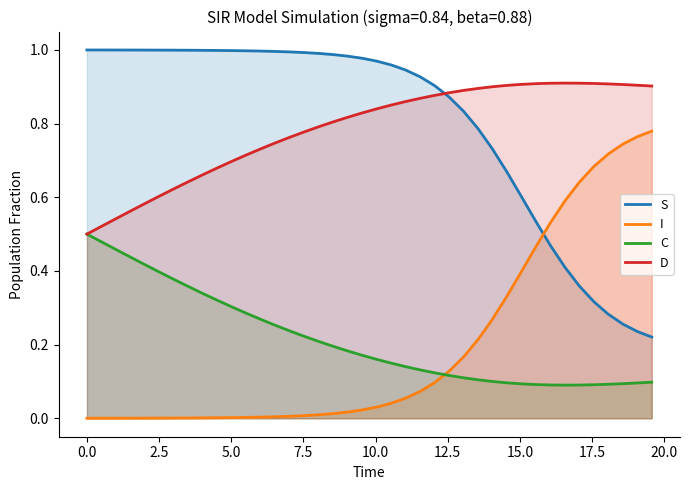

Rank the series by their maximum value, from highest to lowest.

S, D, I, C